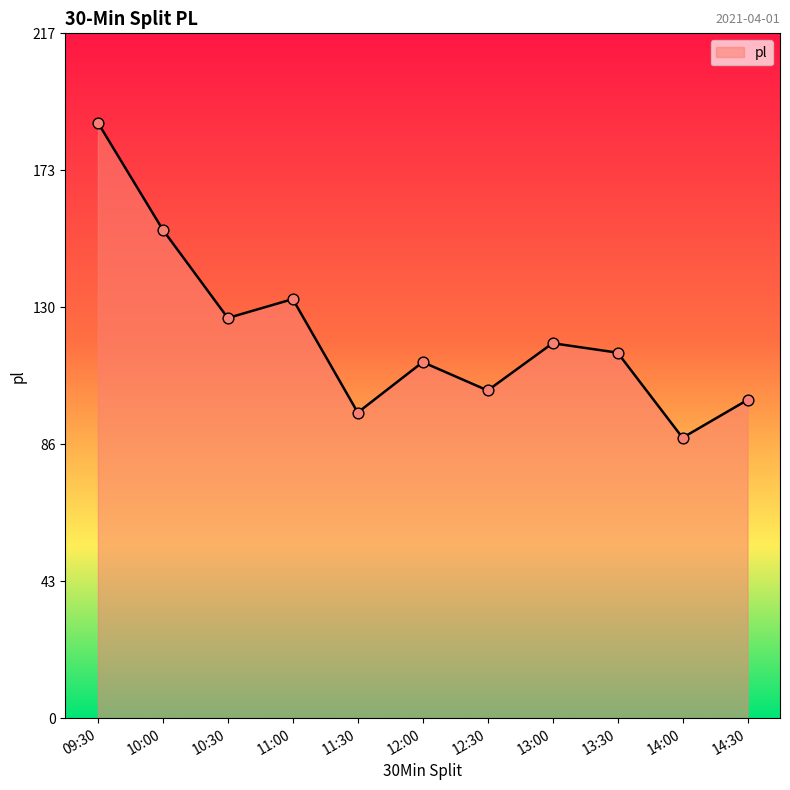

What is the change in value from 14:00 to 14:30?

+12